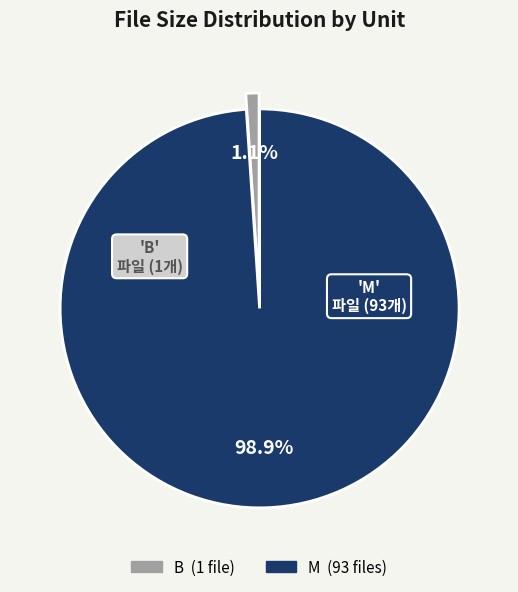

Rank the categories by value from lowest to highest.

B, M